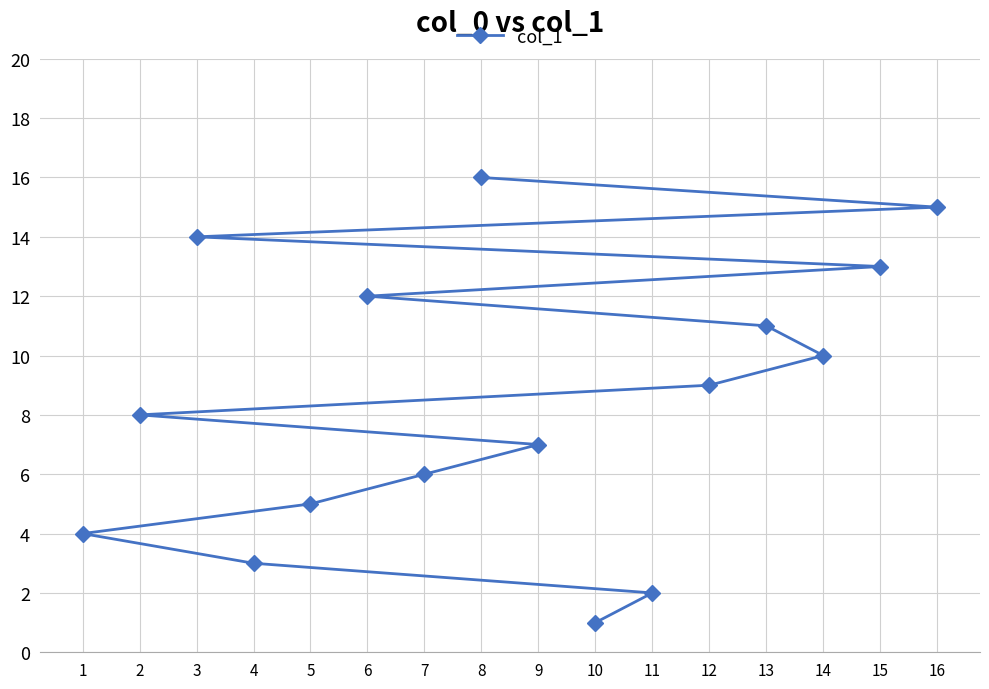

What is the difference between the maximum and minimum values?

15